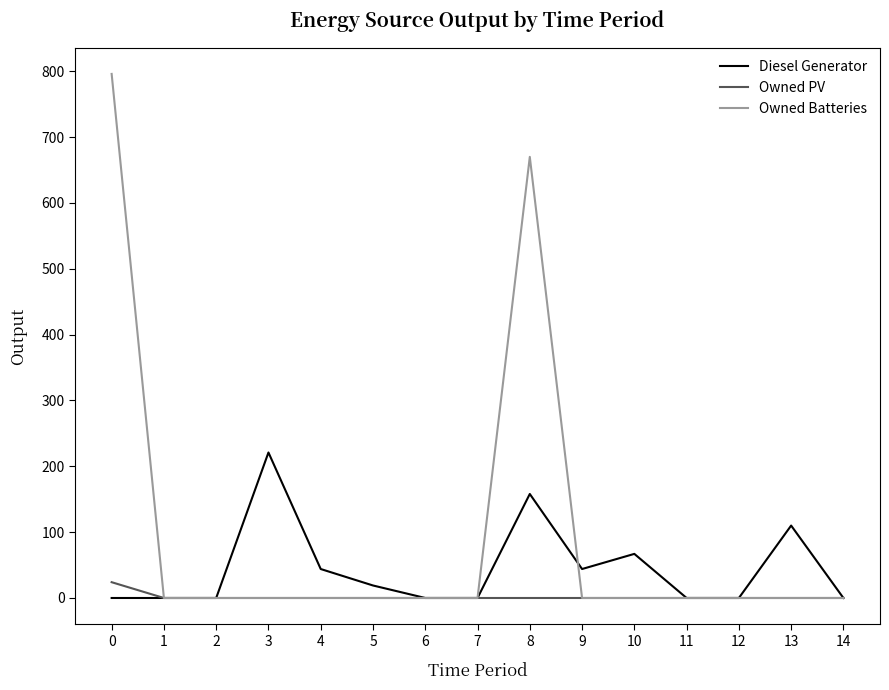

Reading right to left, what are all the values shown in this chart?

Diesel Generator: 0	110	0	0	67	44	158	0	0	19	44	221	0	0	0
Owned PV: 0	0	0	0	0	0	0	0	0	0	0	0	0	0	24
Owned Batteries: 0	0	0	0	0	0	670	0	0	0	0	0	0	0	796